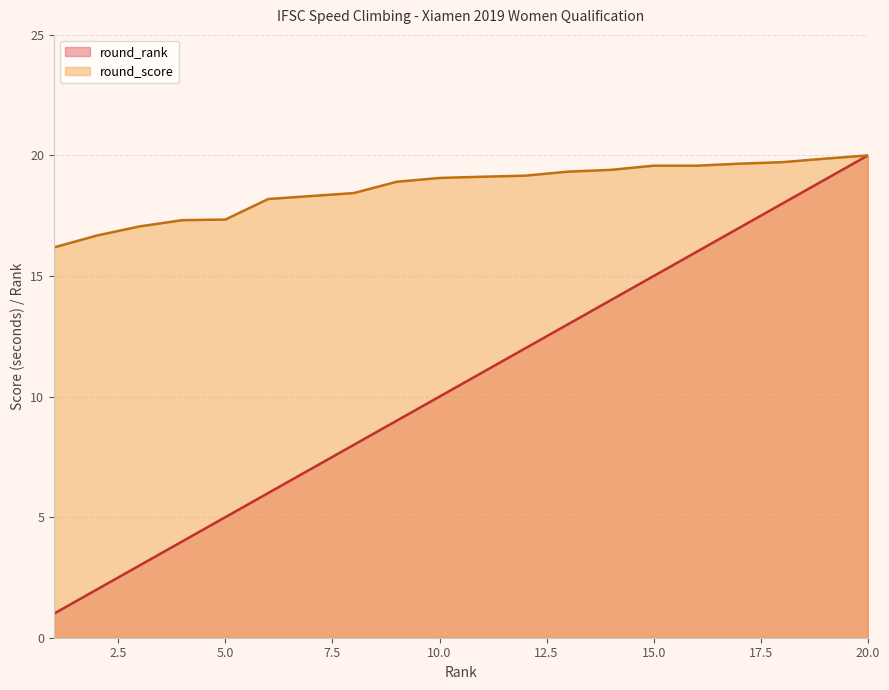

Is it true that round_score equals 17.3 at 5.0?

True